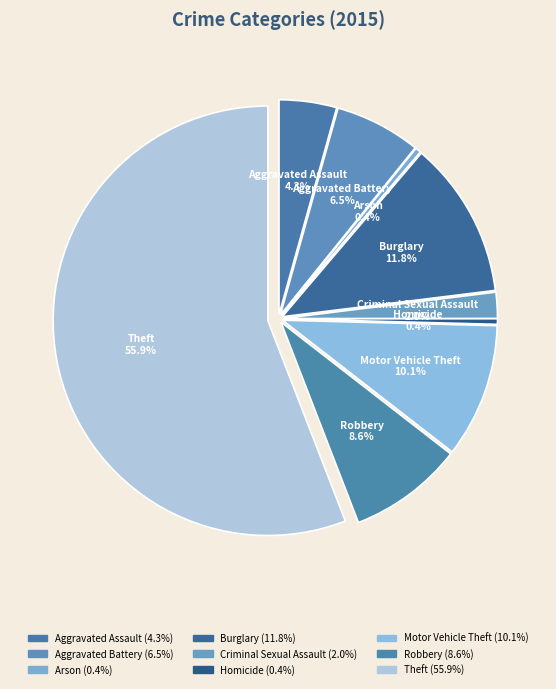

How many slices are in this pie chart?

9